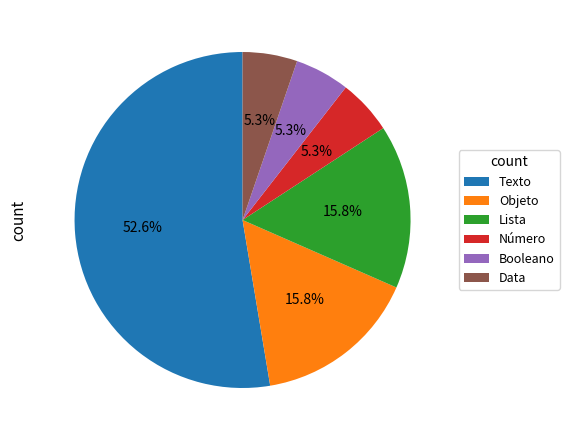

To the nearest percent, what is the average slice percentage?

17%